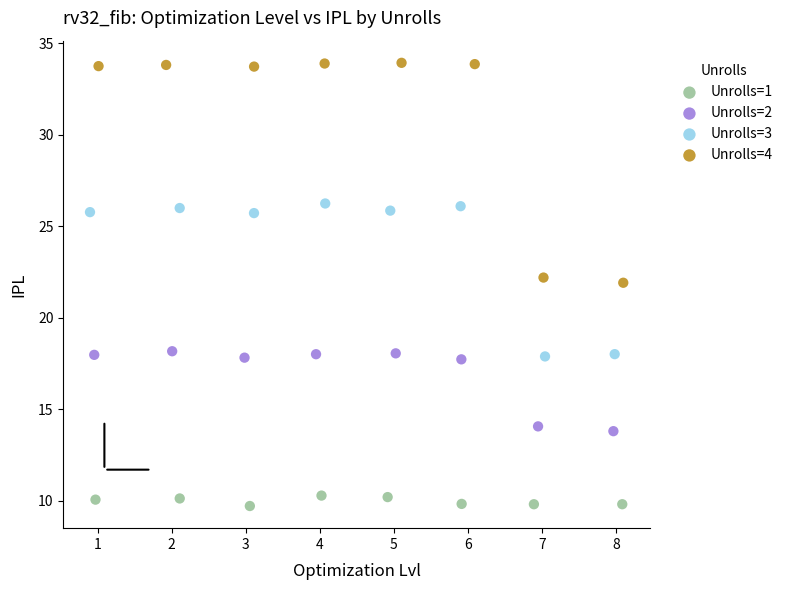

Which series has the widest spread of Y values?

Unrolls=4